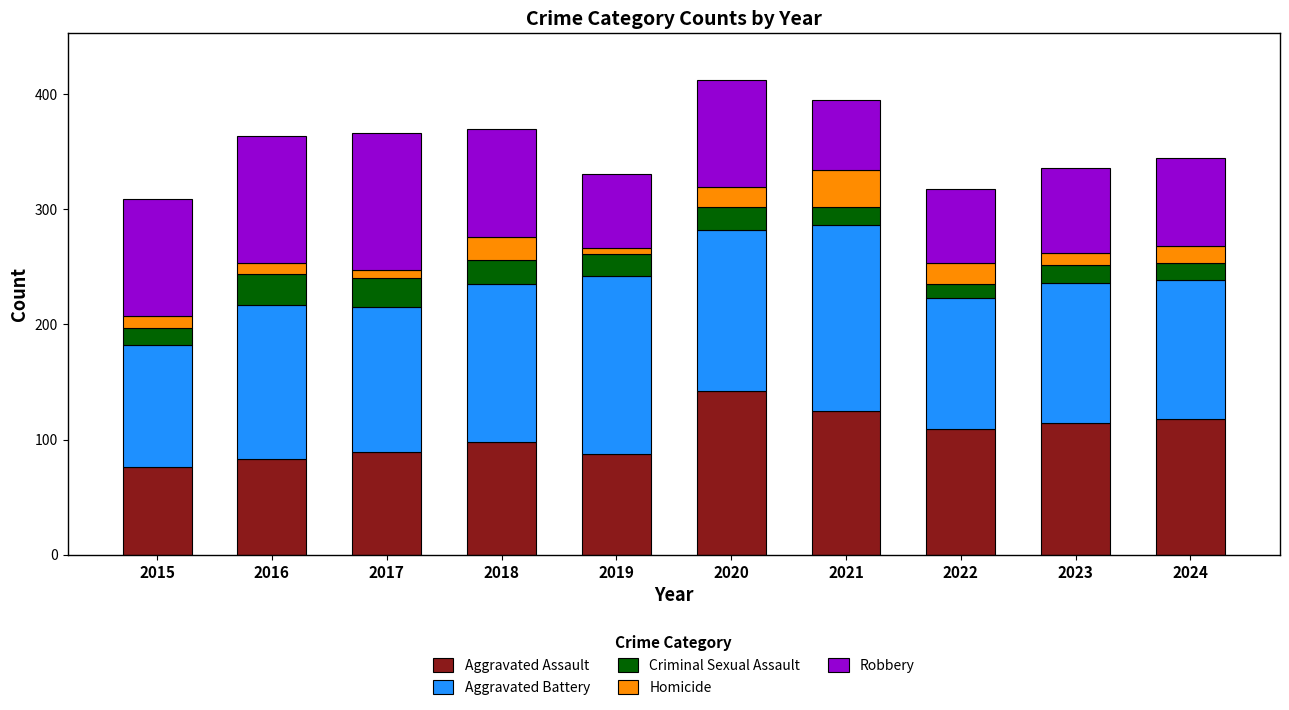

The Aggravated Assault series shows 87 at 2019. True or false?

True